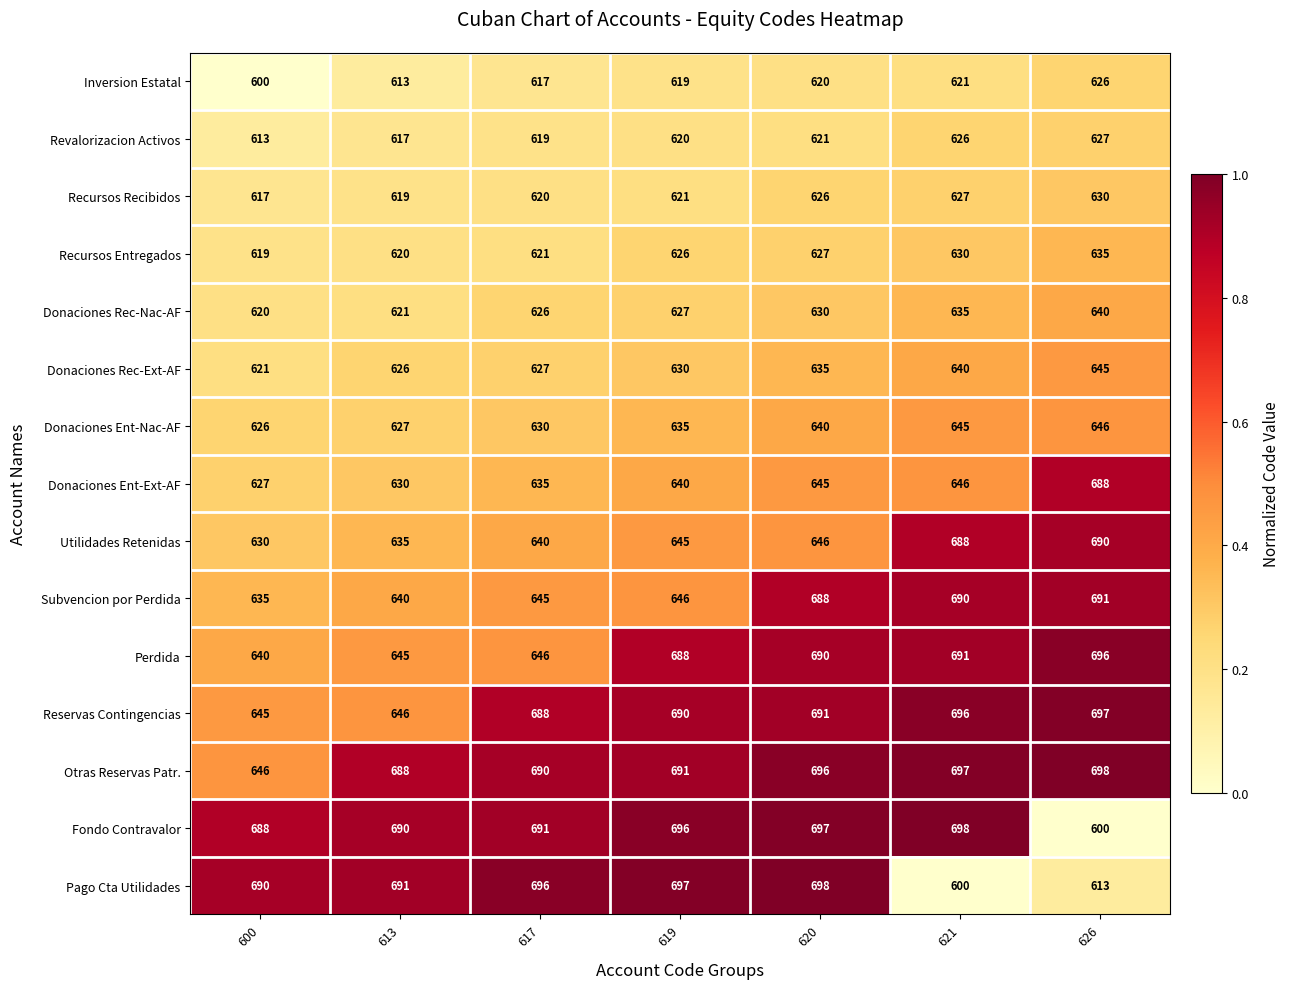

At which label is Recursos Entregados closest to 627?

620